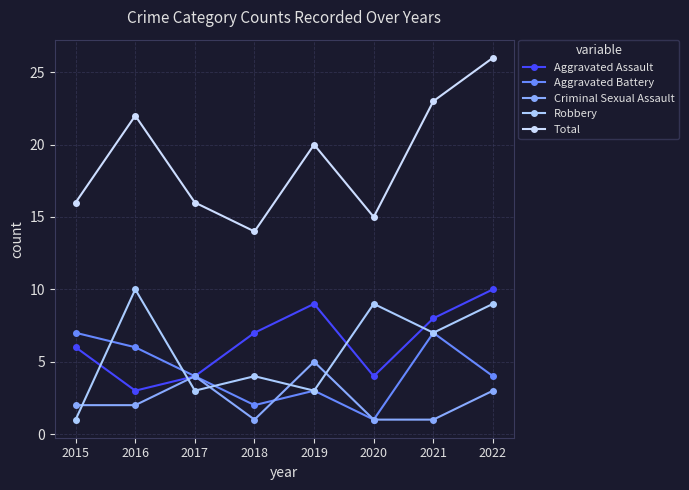

At which label is Total closest to 20?

2019